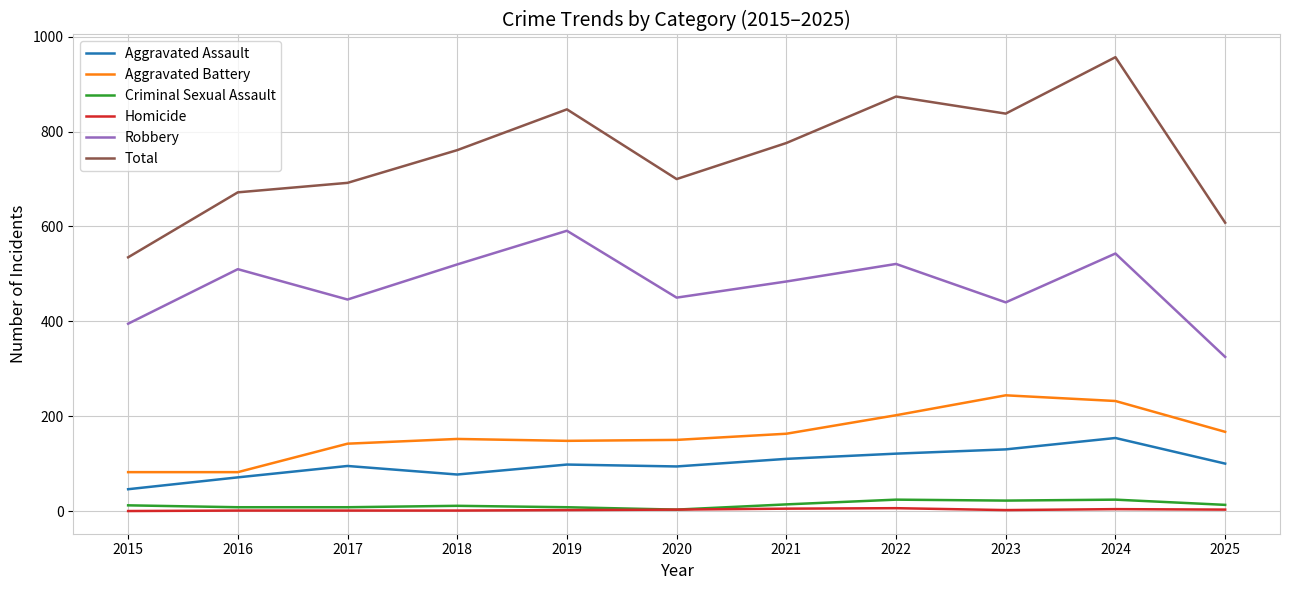

What is the spread (max minus min) of values at 2016?

671